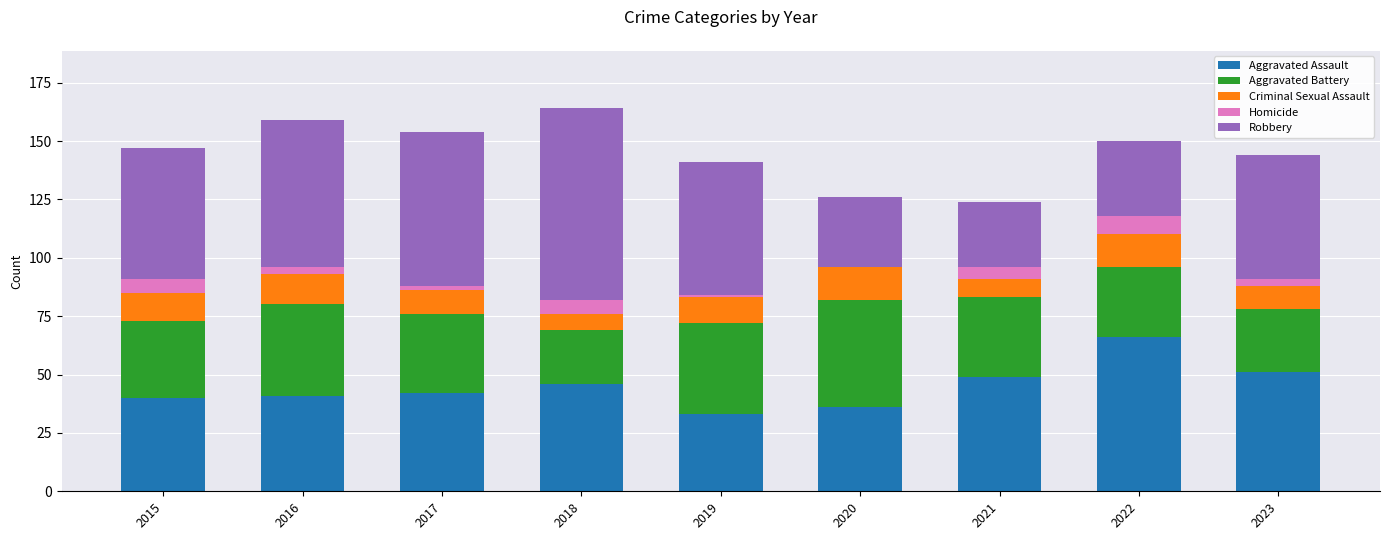

Which category has the highest value in the Aggravated Assault series?

2022